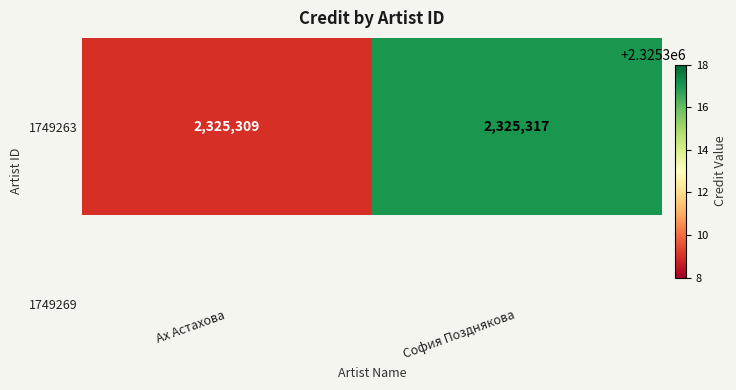

List the labels in order of value, largest first.

София Позднякова, Ах Астахова